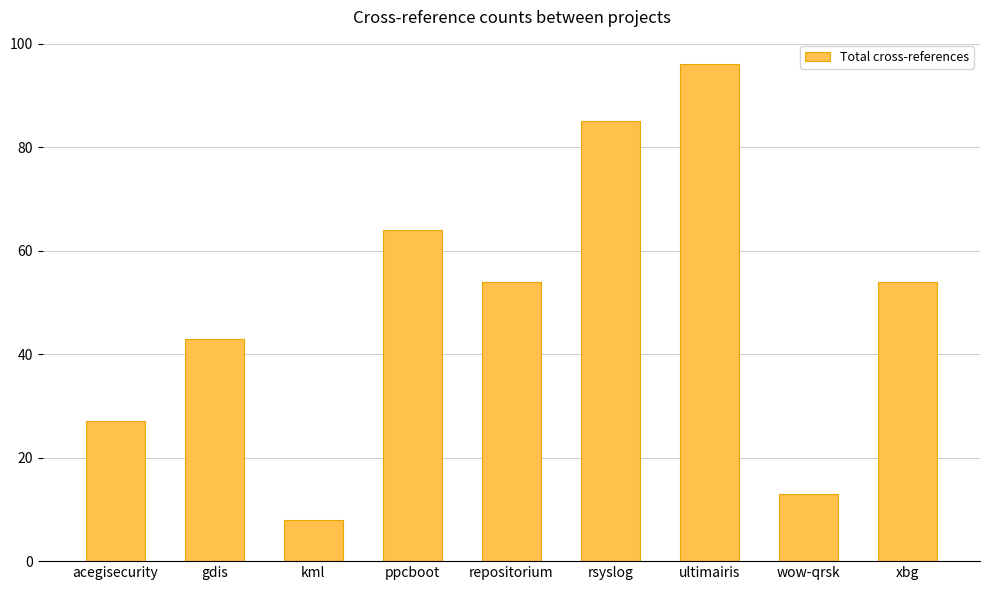

What is the average value?

49